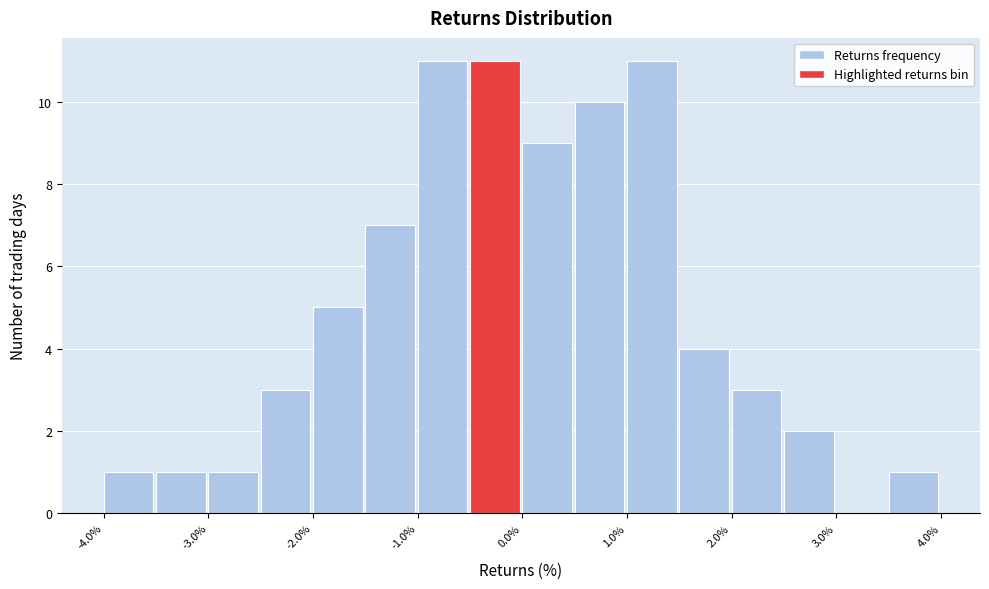

What is the height of the bar covering -3.0 to -2.5 on the x-axis? The values are not printed on the chart, so give them approximately, as read against the axis.

1